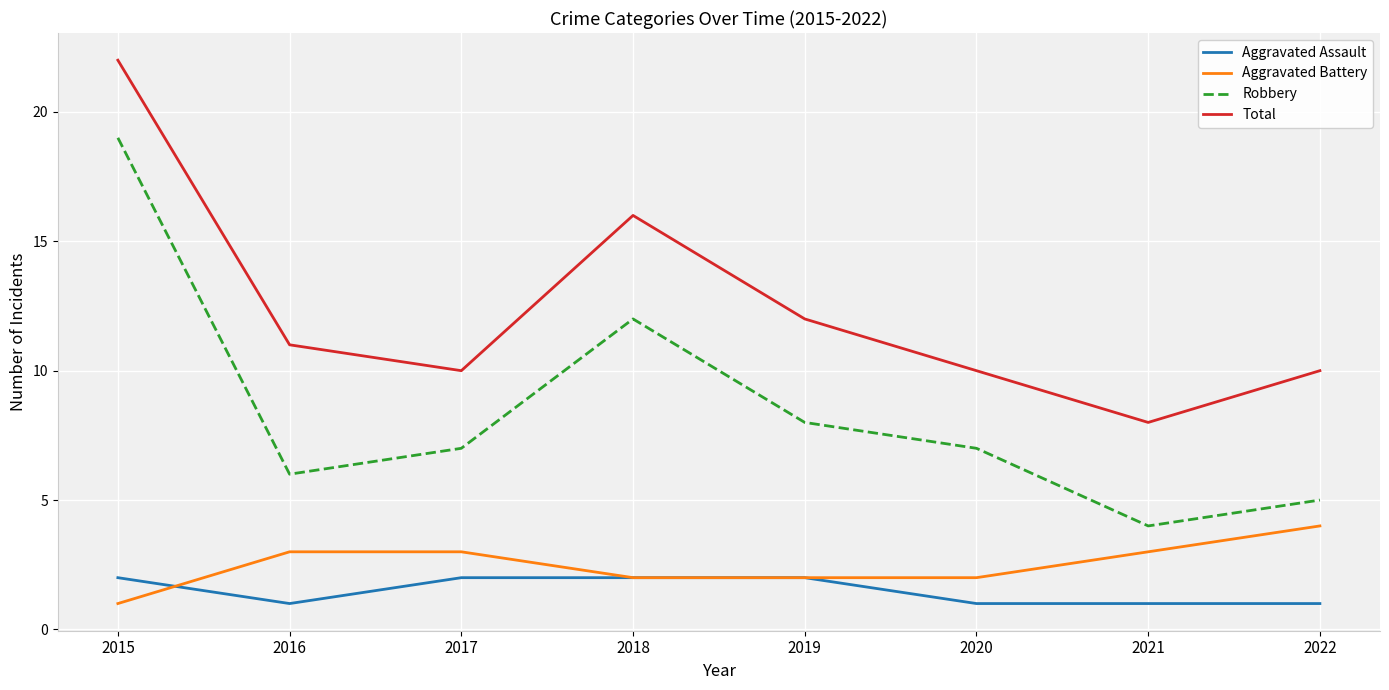

True or false: Robbery and Aggravated Assault intersect in this chart.

False